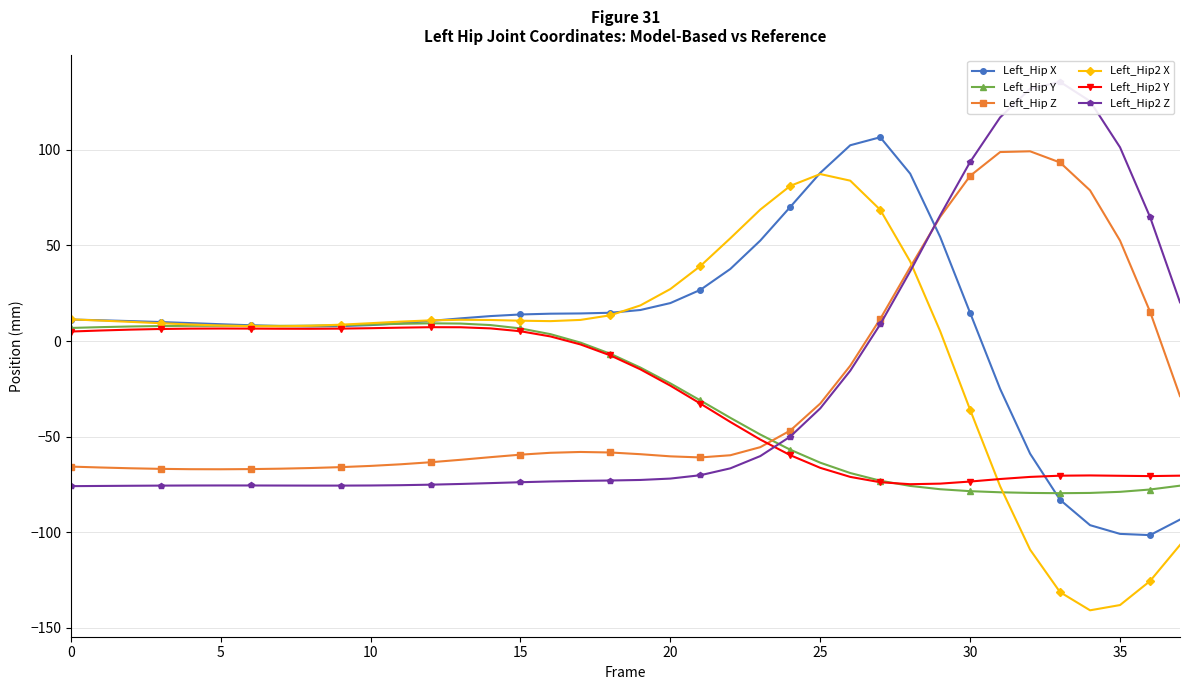

At how many categories does at least one series exceed -28?

38